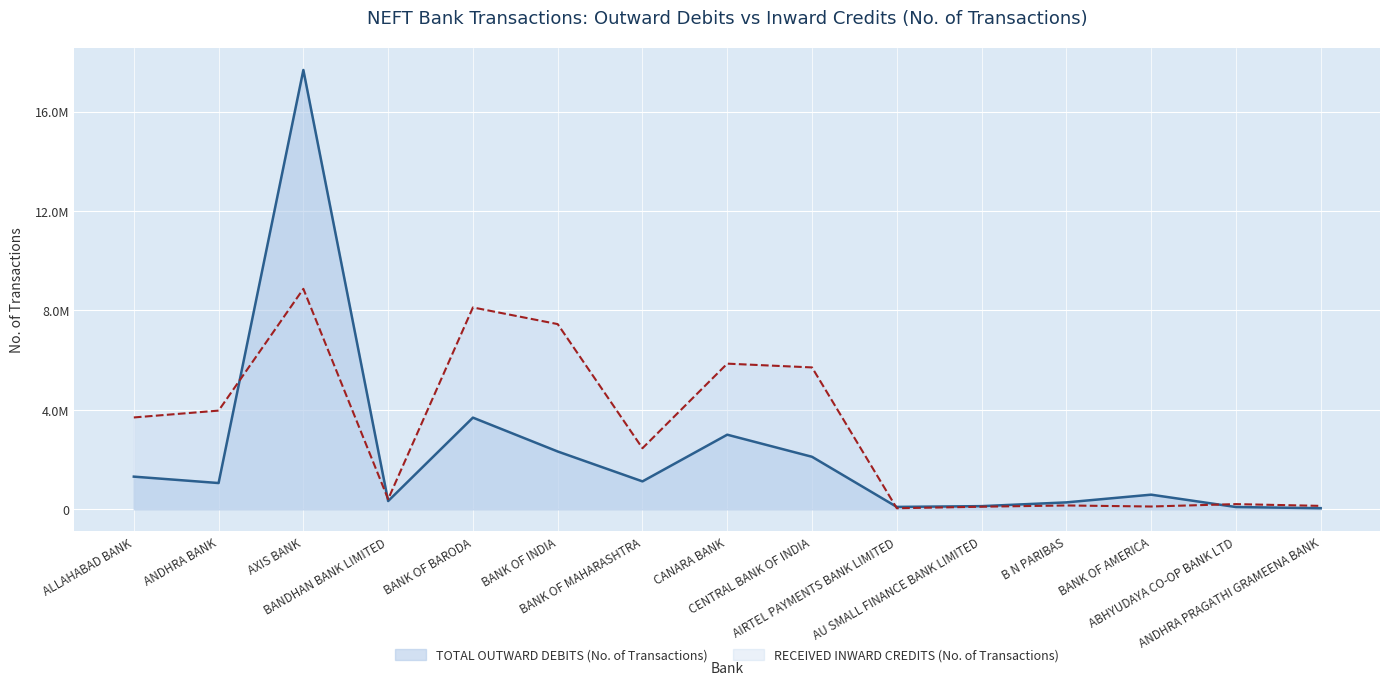

Does the chart display data point markers on the line(s)?

No